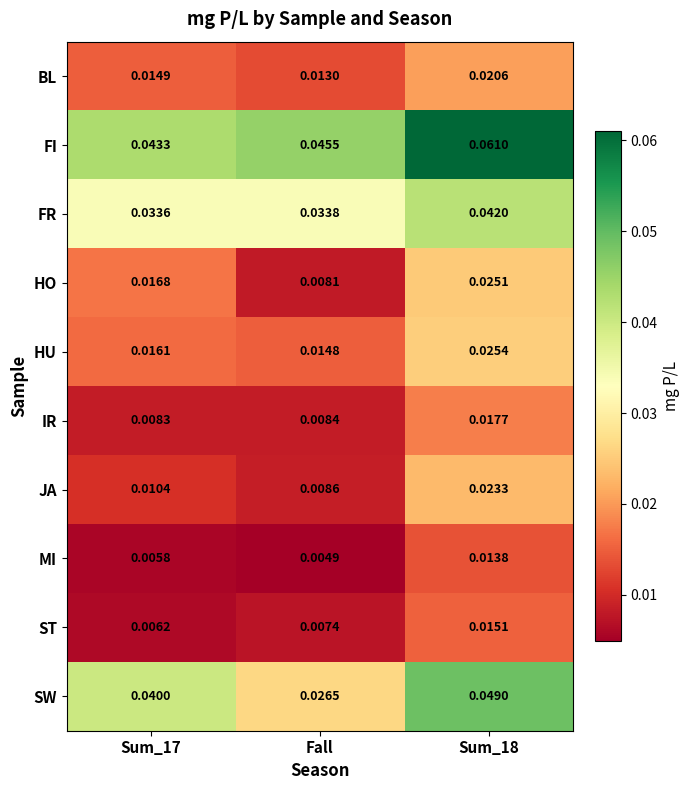

At Sum_17, list the series in order from largest to smallest.

FI, SW, FR, HO, HU, BL, JA, IR, ST, MI